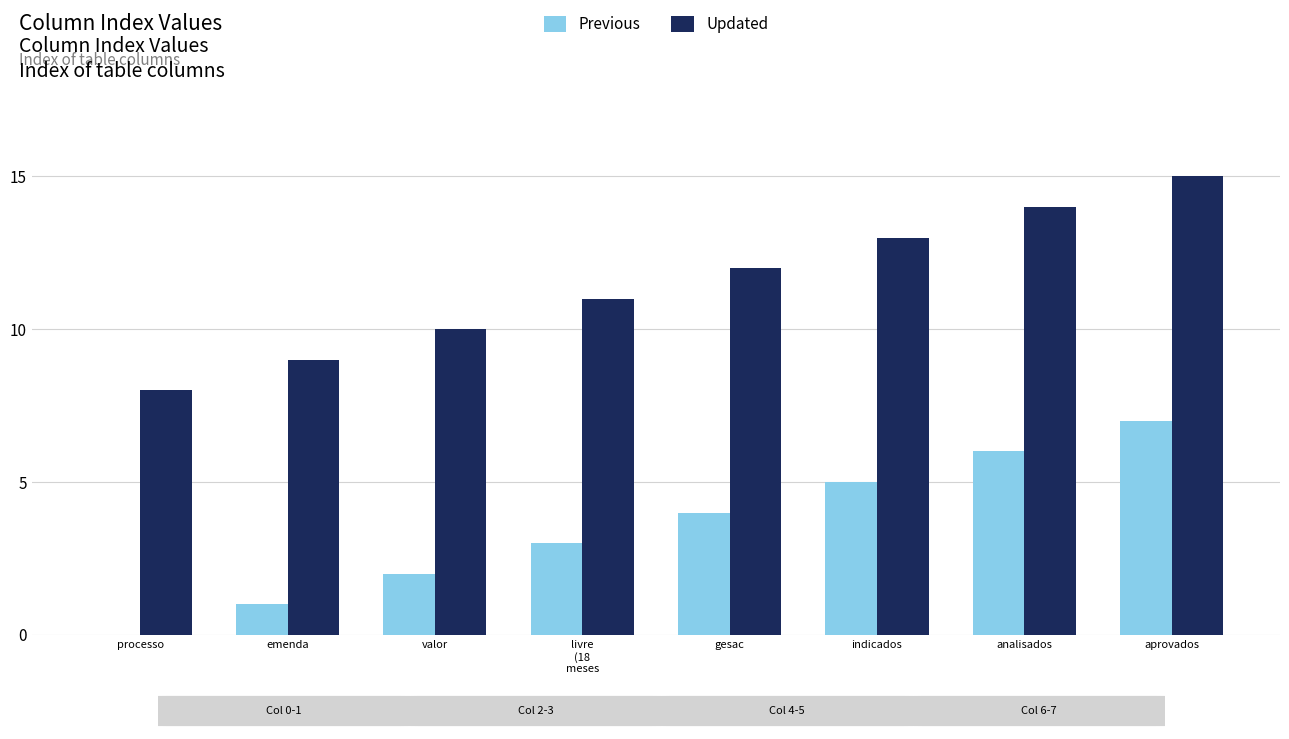

Are the bars grouped side by side (vs. stacked)?

Yes